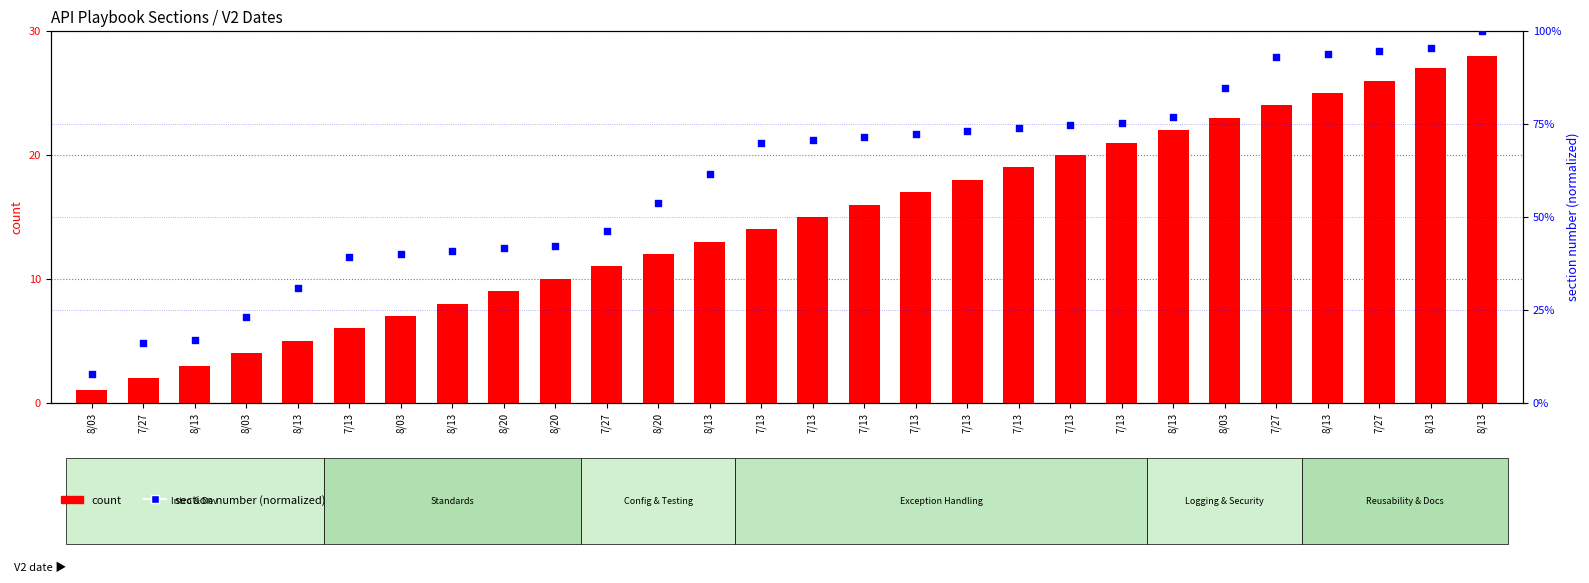

What is the total value across all series at 7/13?

45.2